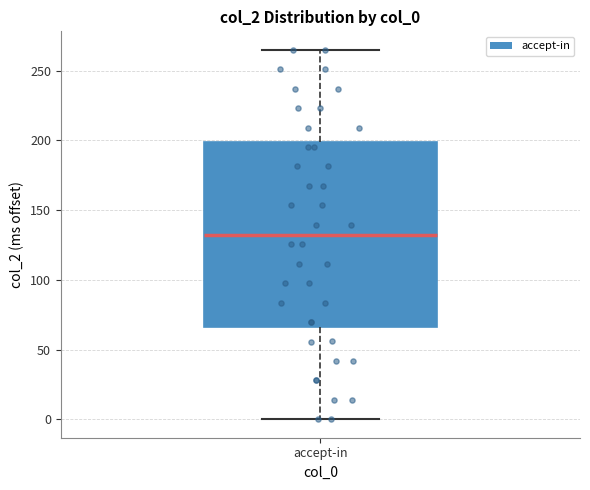

Where is the upper edge of the box for accept-in on the y-axis? The values are not printed on the chart, so give them approximately, as read against the axis.

200